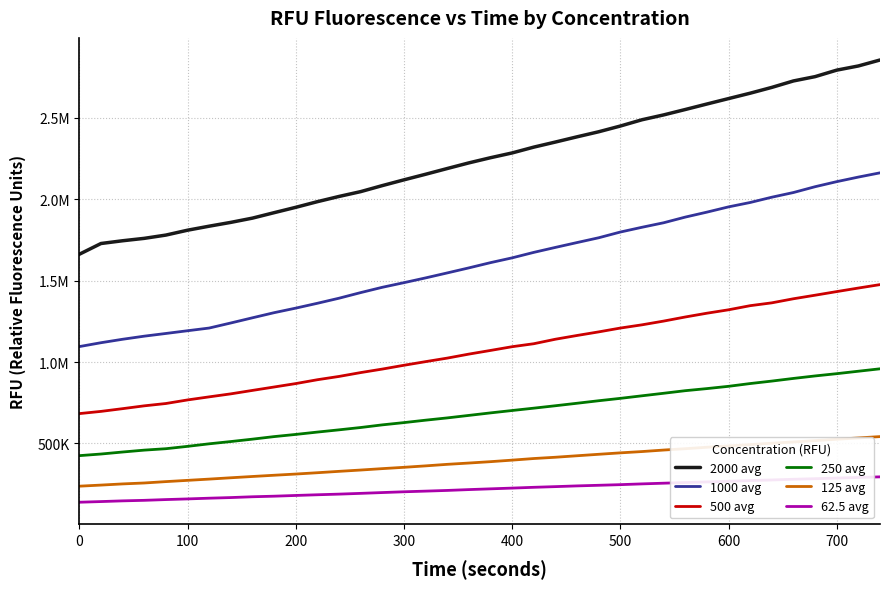

What are all the series names shown in the legend?

2000 avg, 1000 avg, 500 avg, 250 avg, 125 avg, 62.5 avg